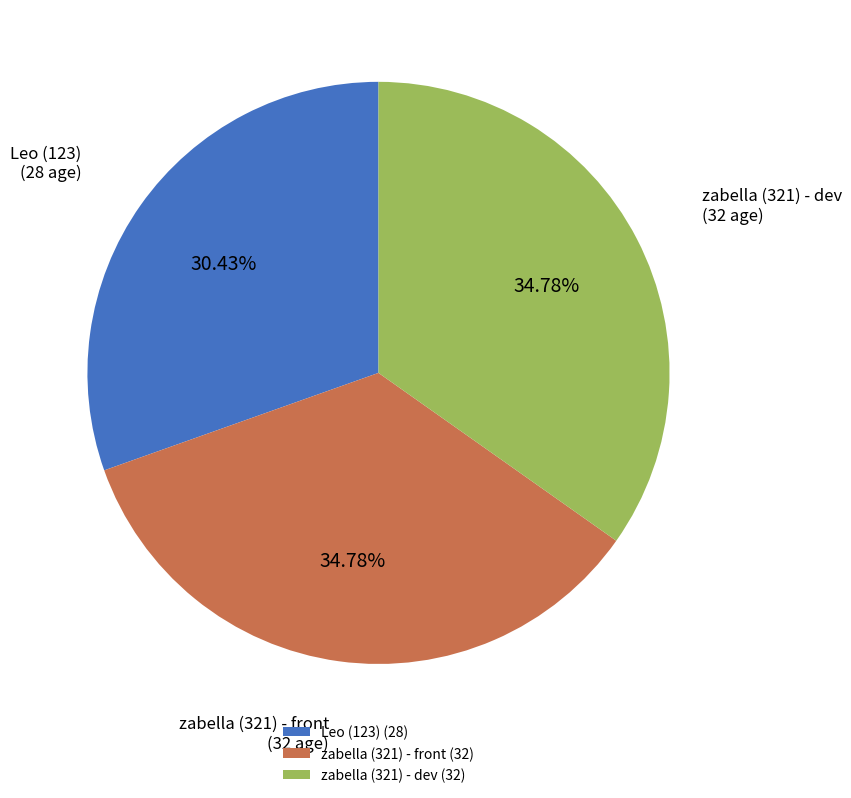

Is there any slice that represents more than half of the pie?

No